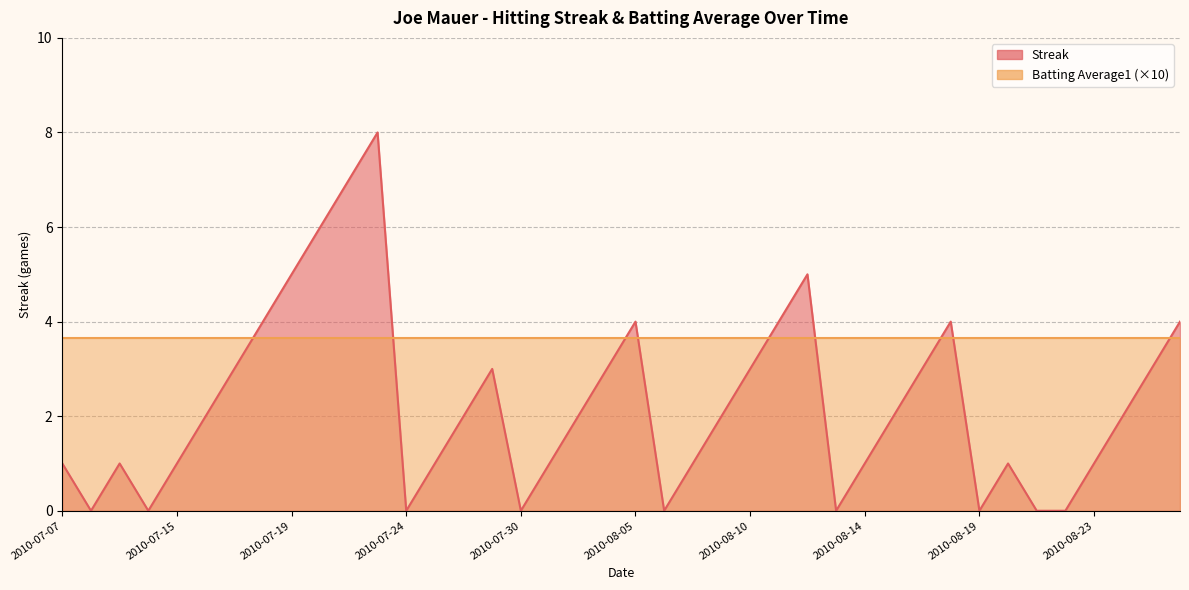

Which category has the lowest value across all series?

2010-07-08